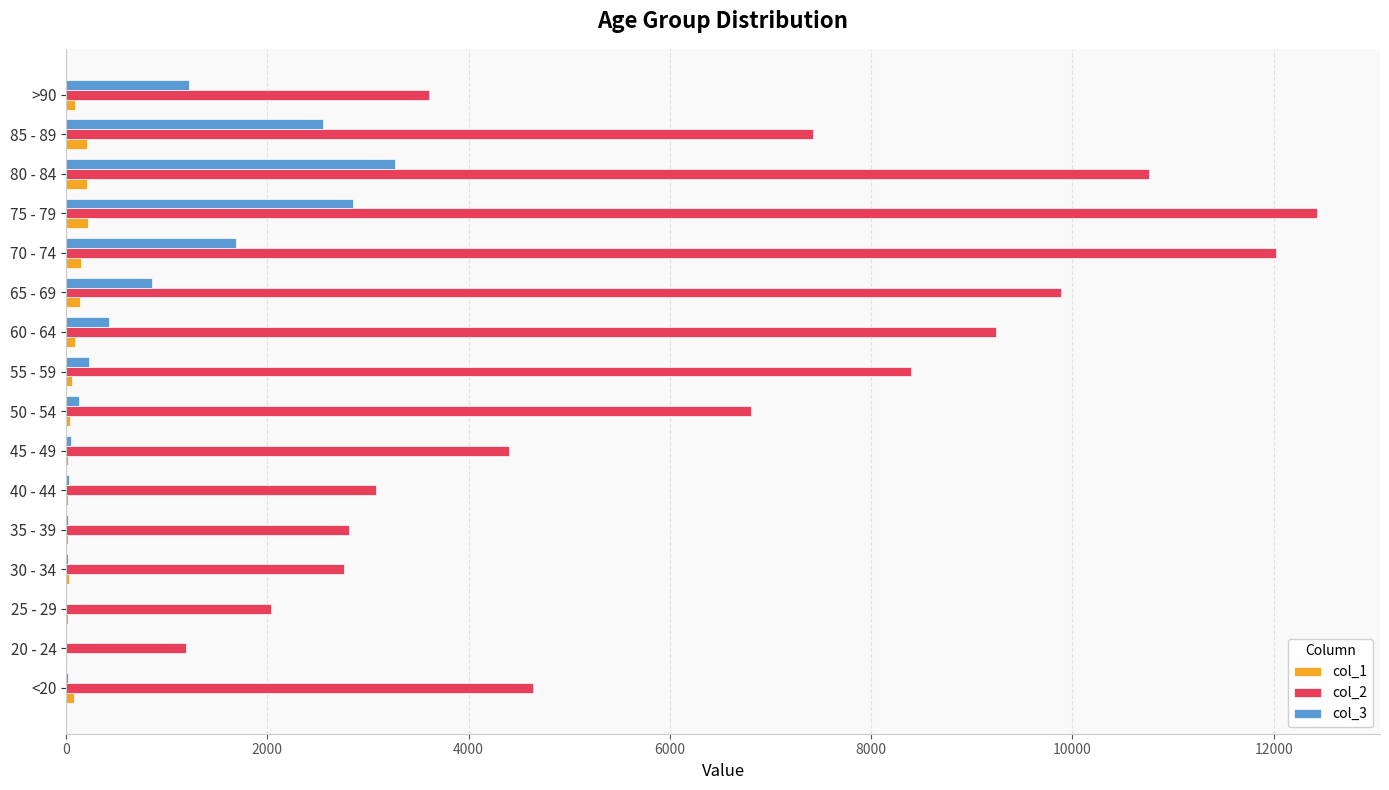

What is the maximum value shown in the chart?

12434